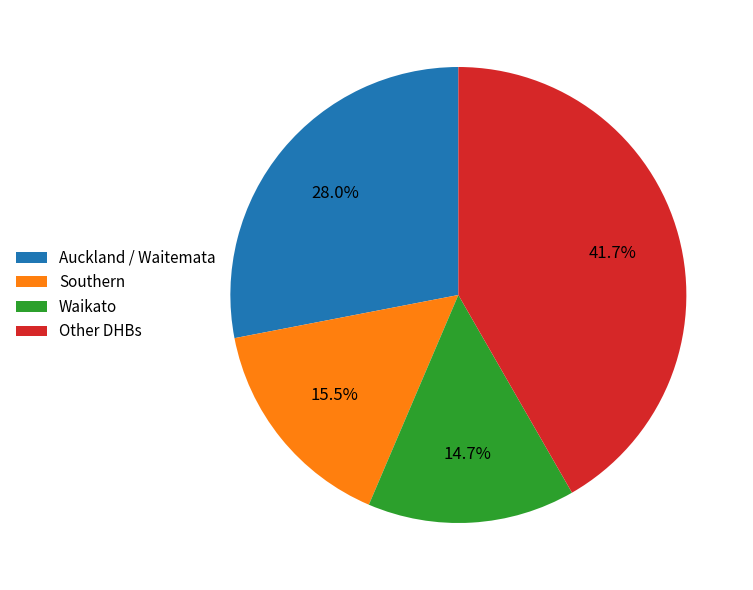

To the nearest percent, what is the difference between the largest and smallest slice percentages?

27%